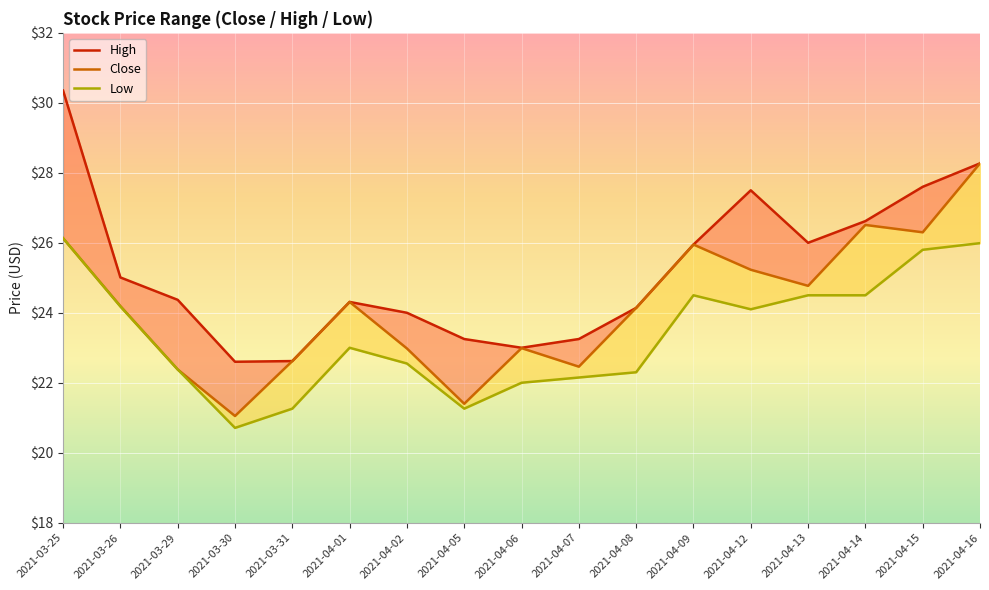

True or false: Low and Close cross at least once.

False